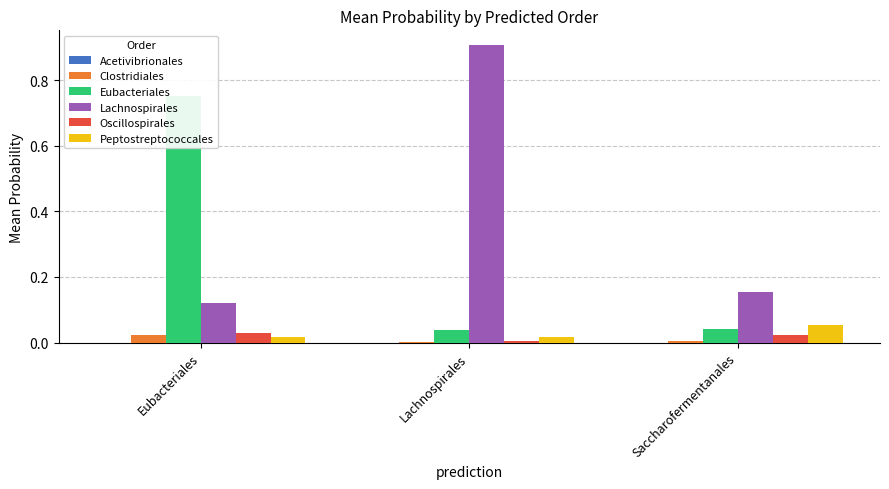

Count the number of data series in this chart.

6